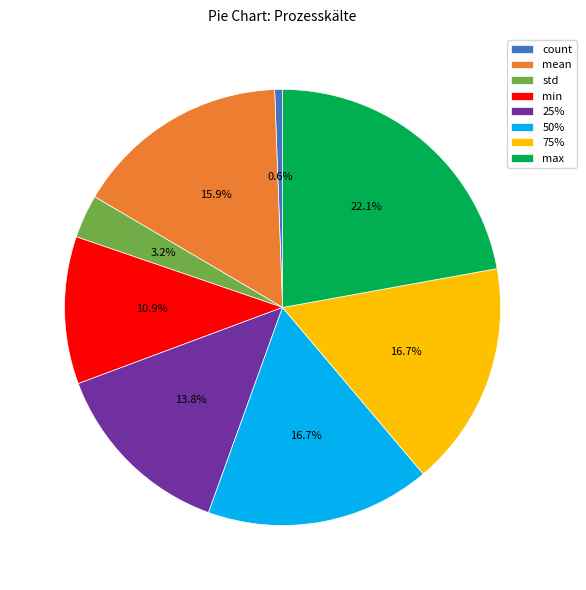

How many segments does this pie chart have?

8